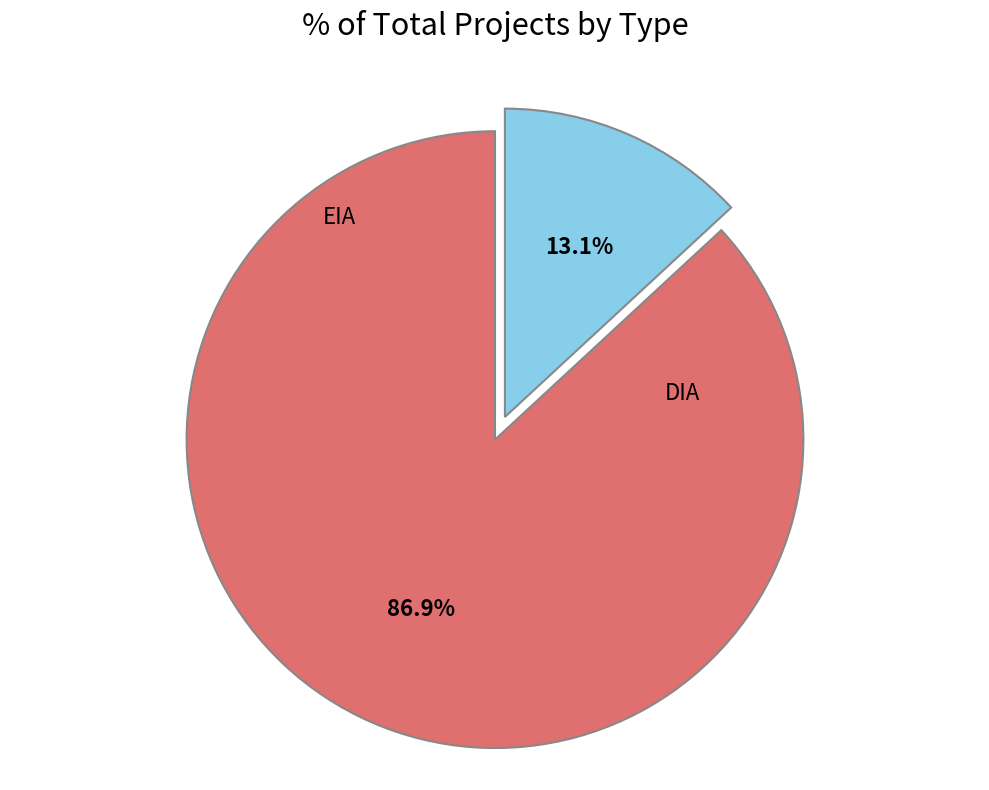

Which slice represents more than half of the pie?

DIA